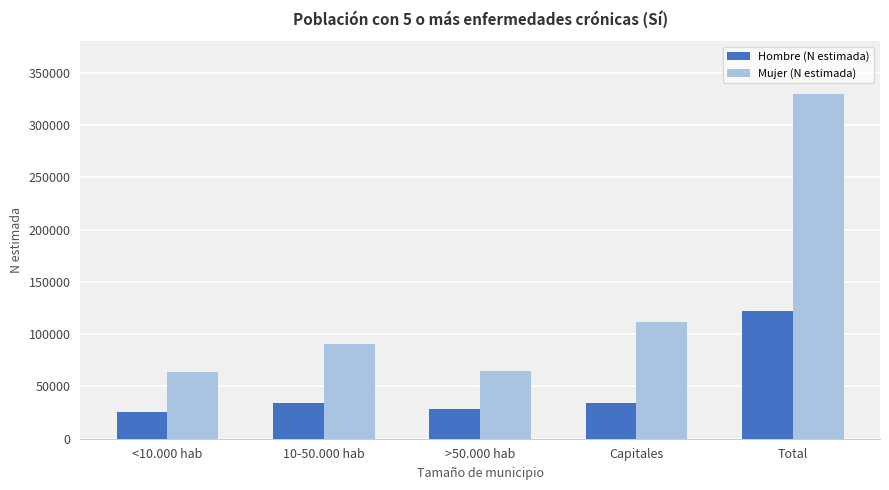

At how many categories does at least one series exceed 309510?

1